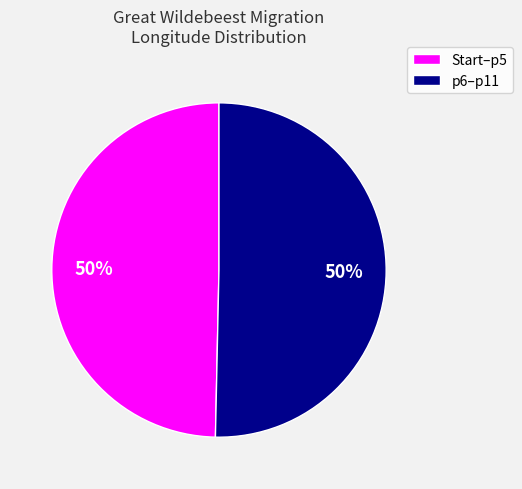

To the nearest percent, what is the average slice percentage?

50%